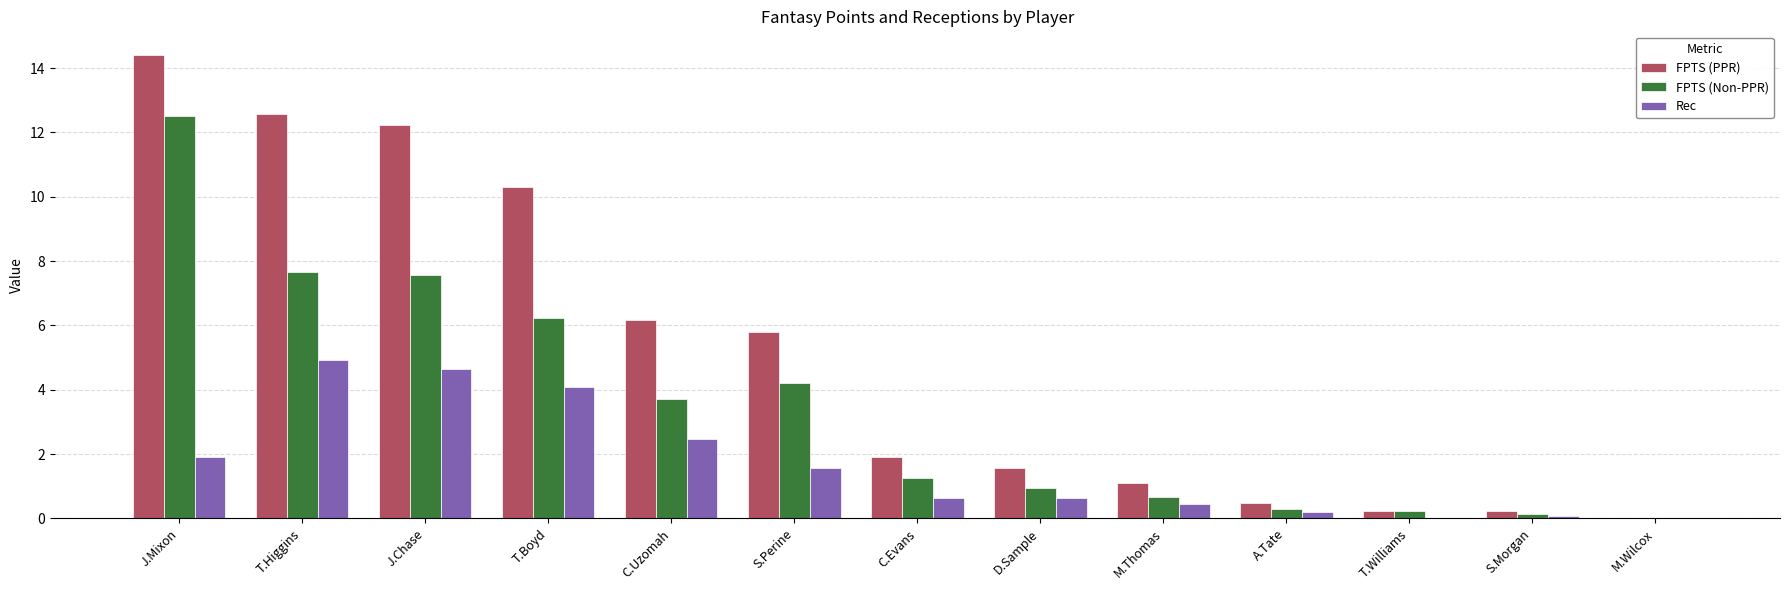

Which label corresponds to the largest value in the chart?

J.Mixon